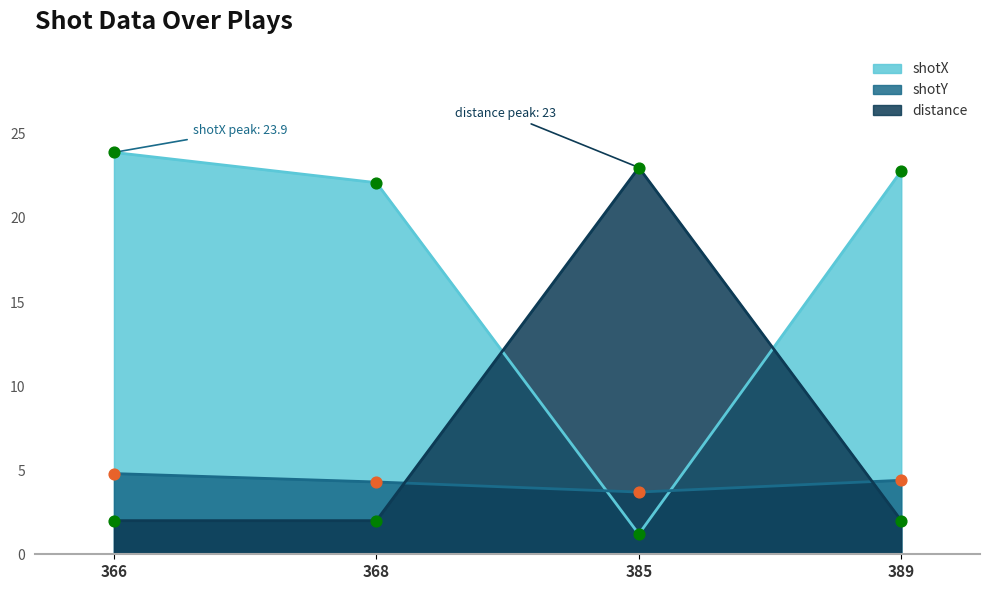

What are all the series names shown in the legend?

shotX, shotY, distance